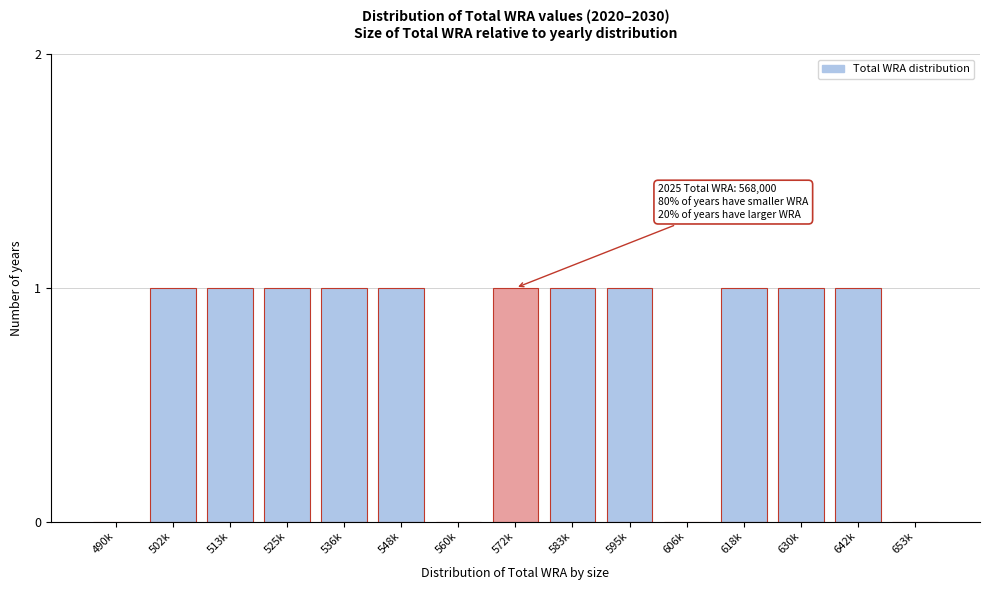

Reading right to left, transcribe all the data shown in this chart.

653k=0	642k=1	630k=1	618k=1	606k=0	595k=1	583k=1	572k=1	560k=0	548k=1	536k=1	525k=1	513k=1	502k=1	490k=0